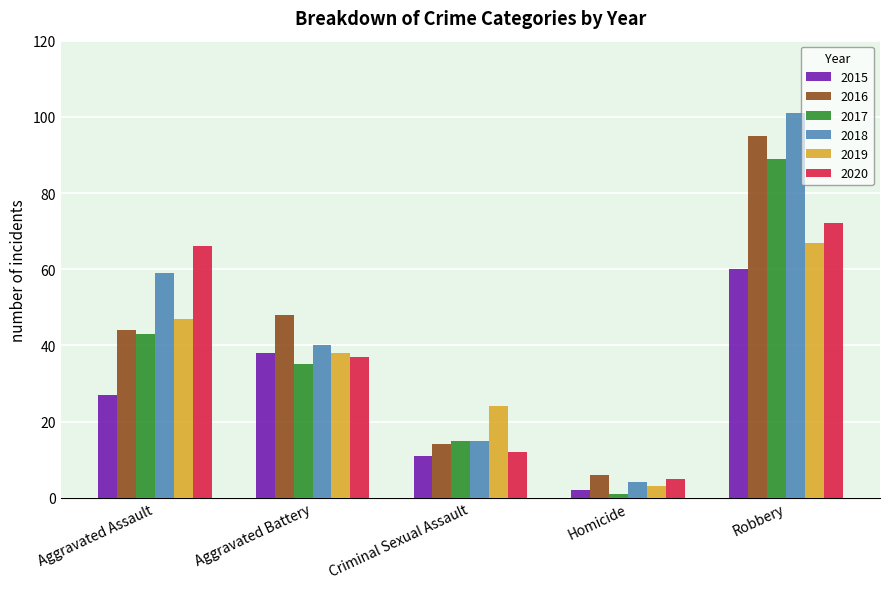

Where does the 2018 series first go above 40?

Aggravated Assault